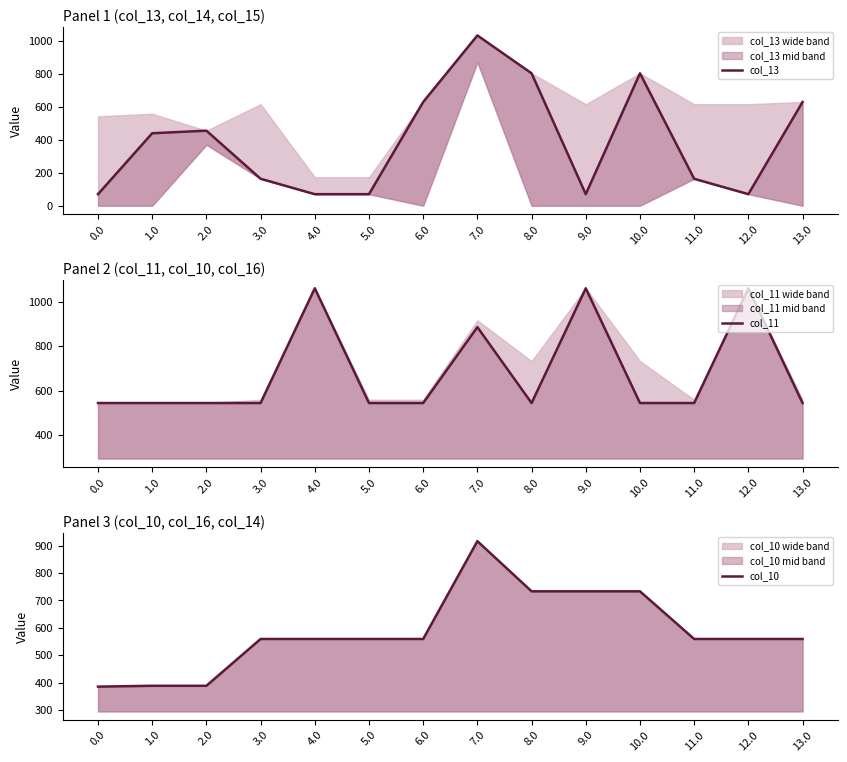

Is the value of col_13 at 9.0 greater than the value of col_11 at 11.0?

No